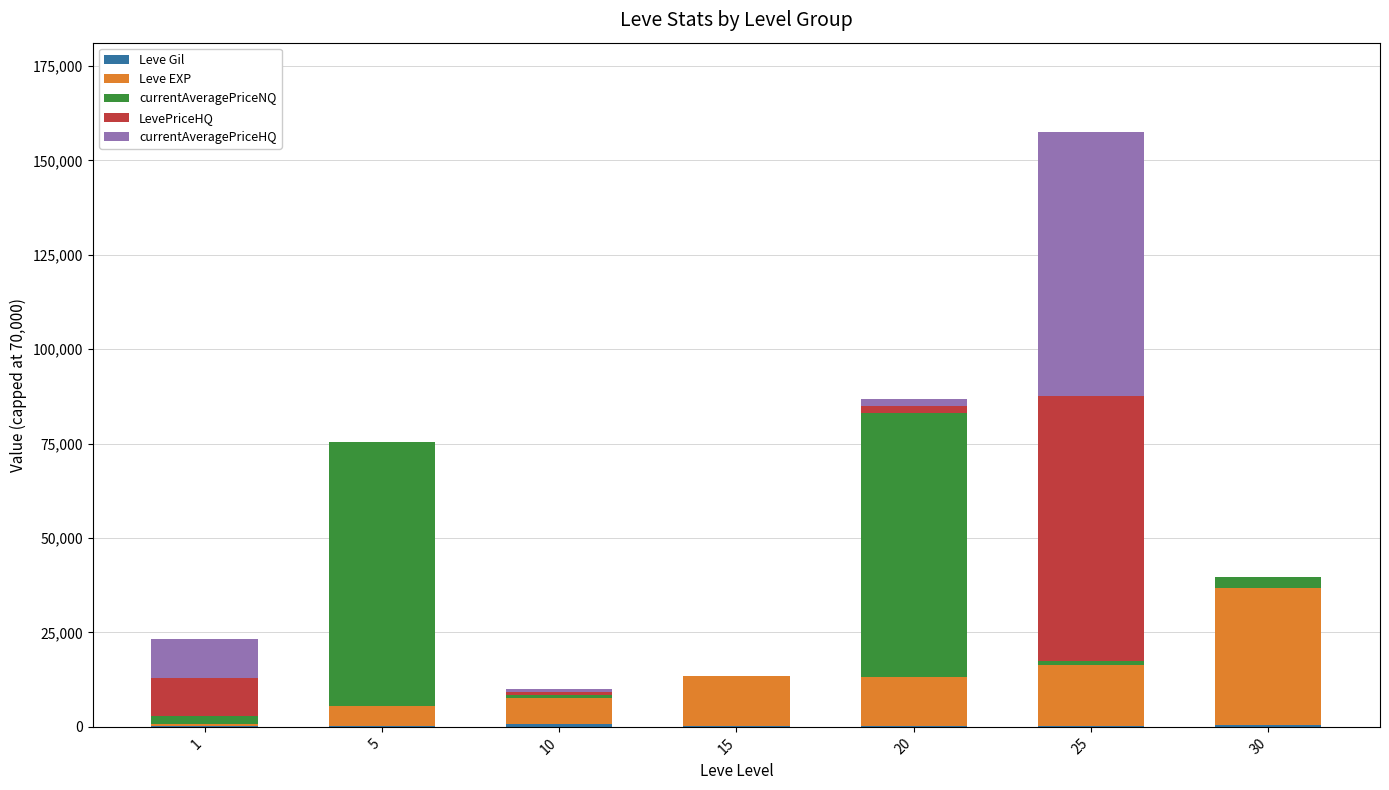

At which category is the sum across all series the highest?

25